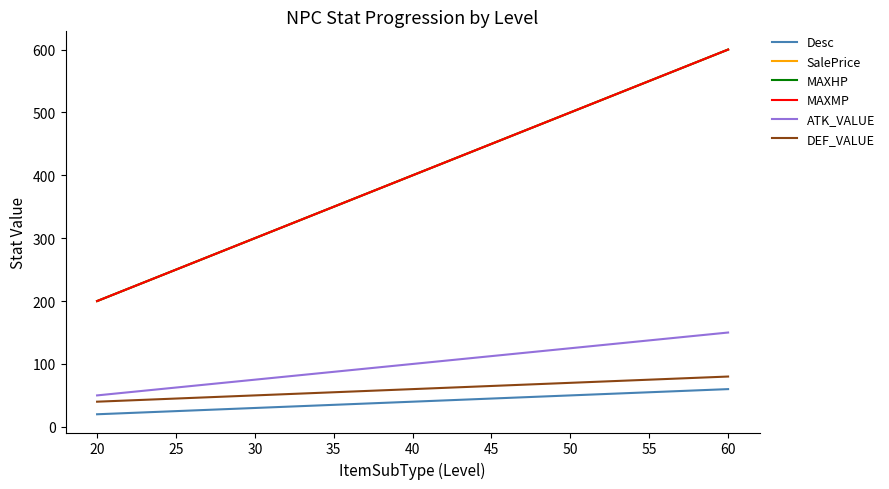

Is the value of ATK_VALUE at 60 greater than the value of MAXHP at 60?

No